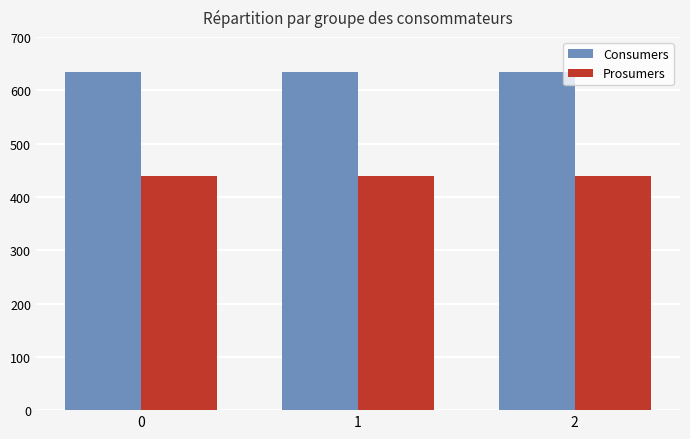

Does the chart contain any negative values?

No